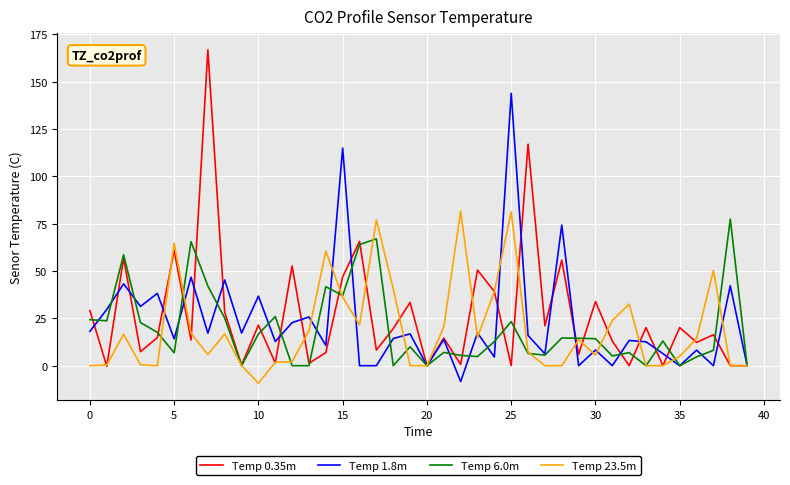

What is the maximum value shown in the chart?

166.8